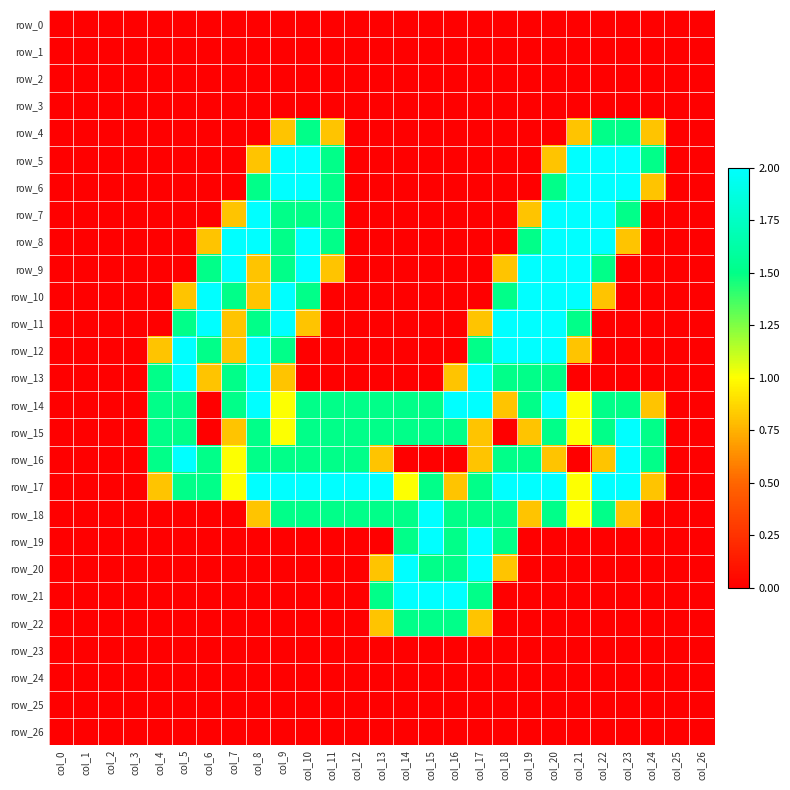

What is the spread (max minus min) of values at col_20?

2.0